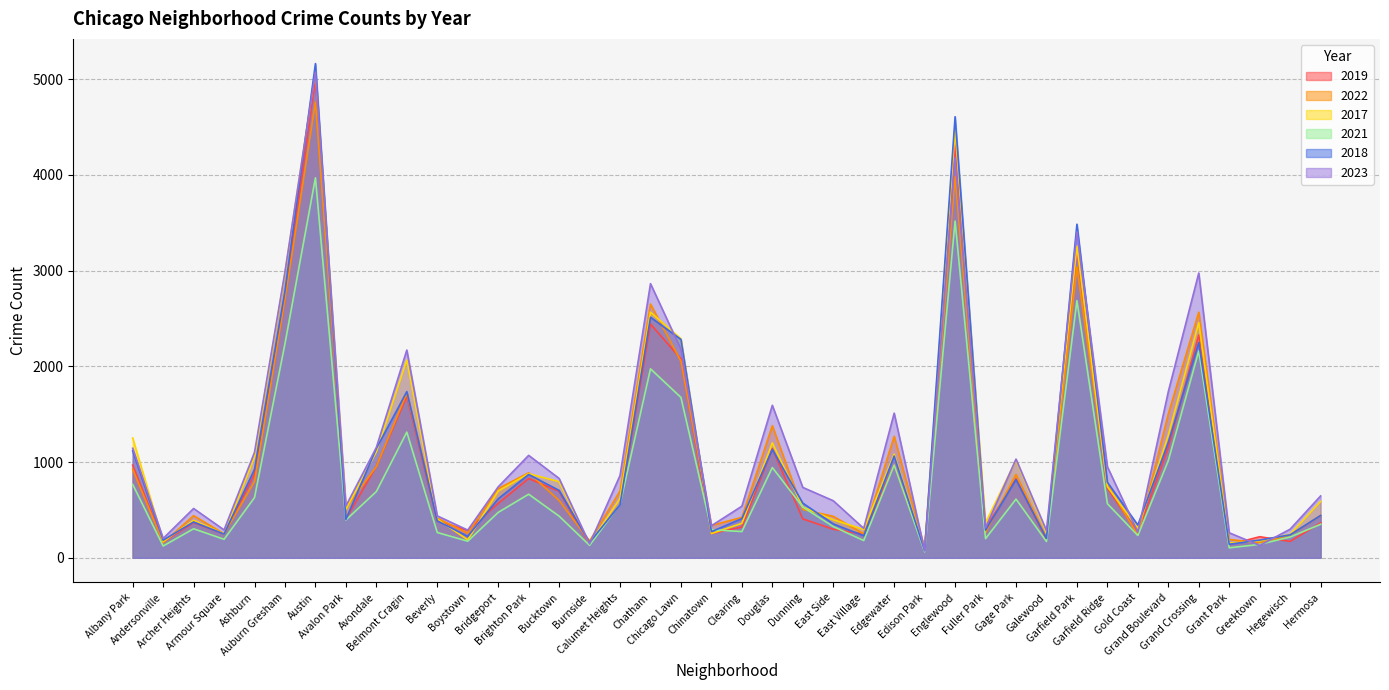

At which label is 2018 closest to 2619?

Chatham